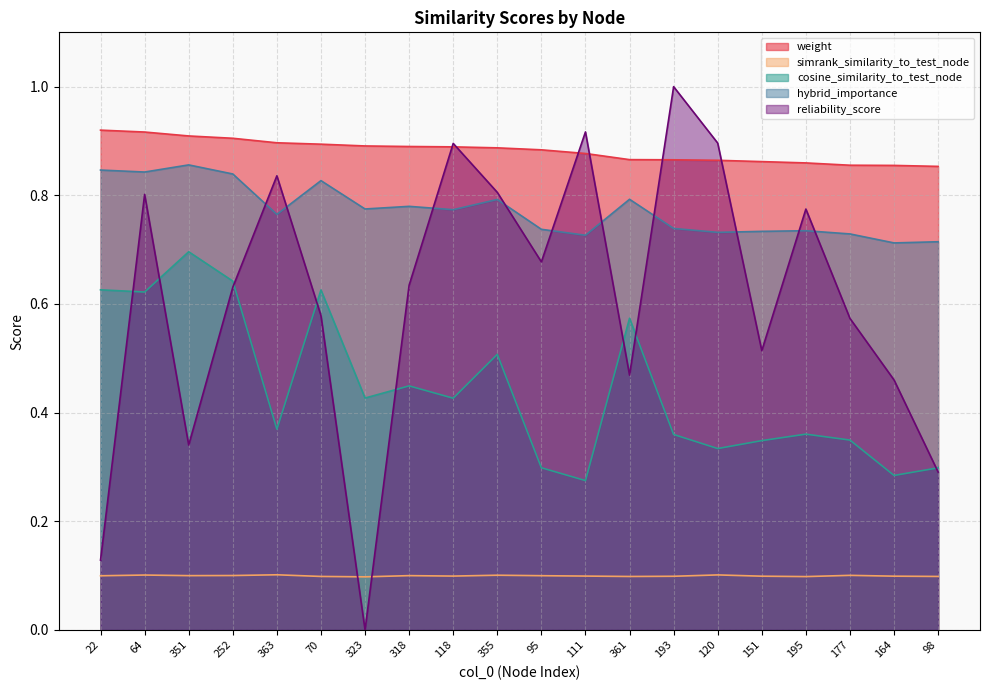

Where is weight nearest to the value 0?

98